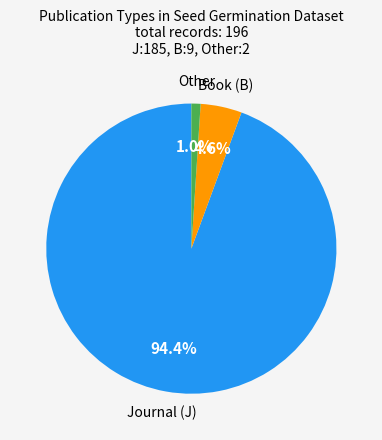

To the nearest percent, what is the difference between the largest and smallest slice percentages?

93%